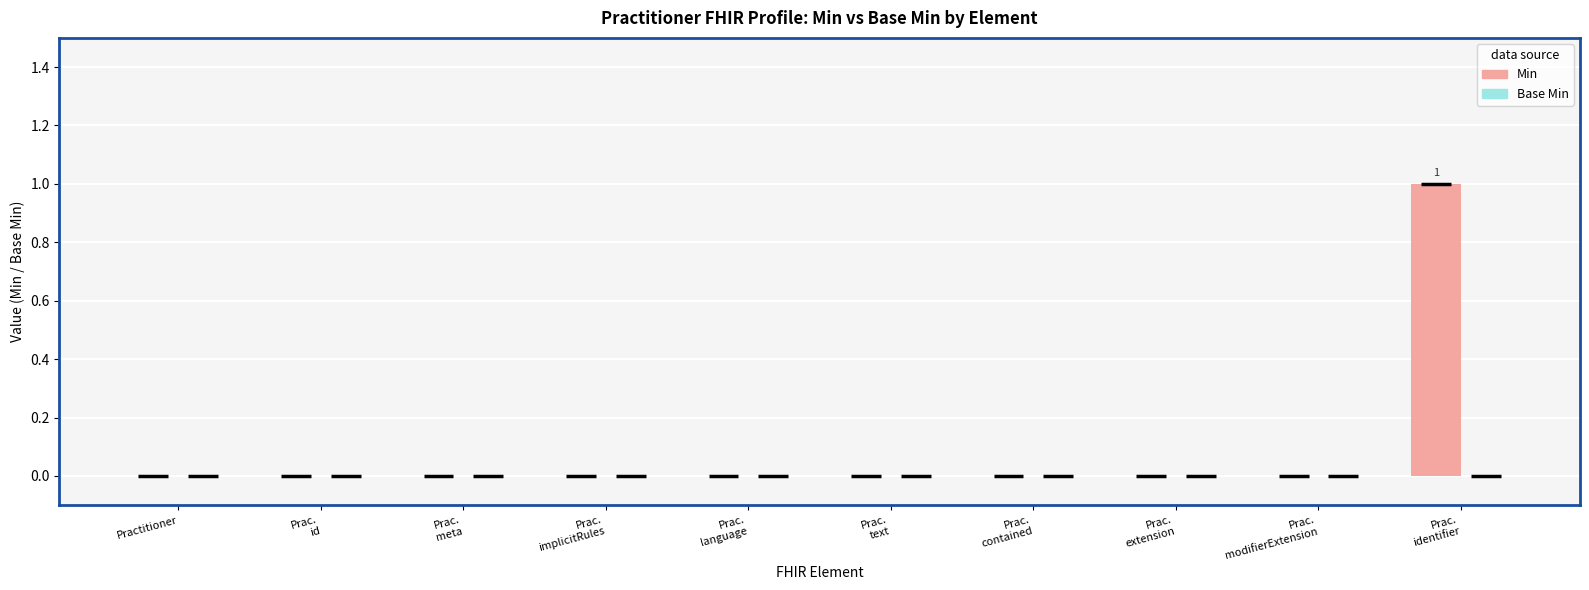

What is the greatest value displayed?

1